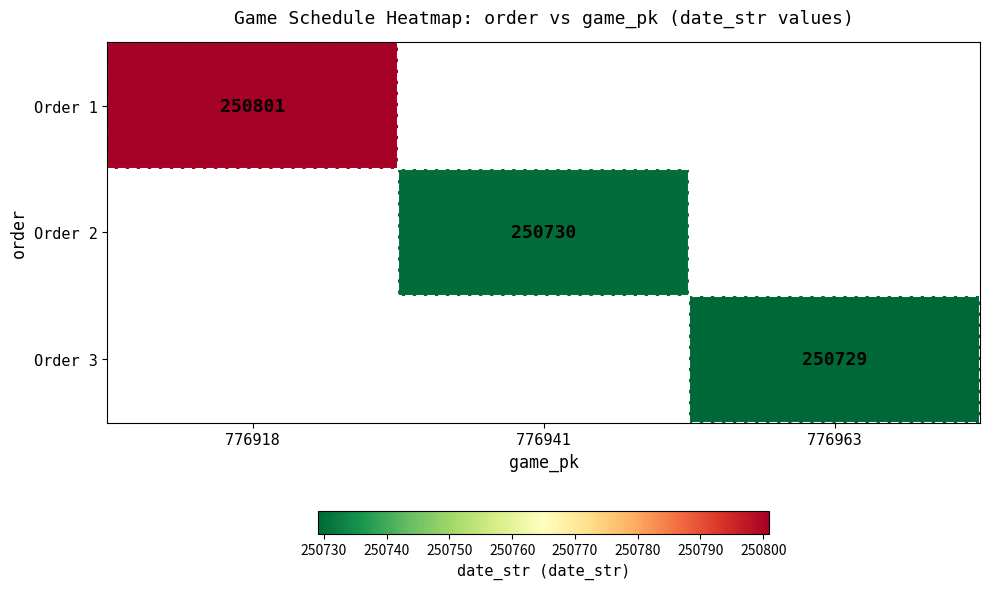

Is it true that Order 2 equals 250730 at 776941?

True